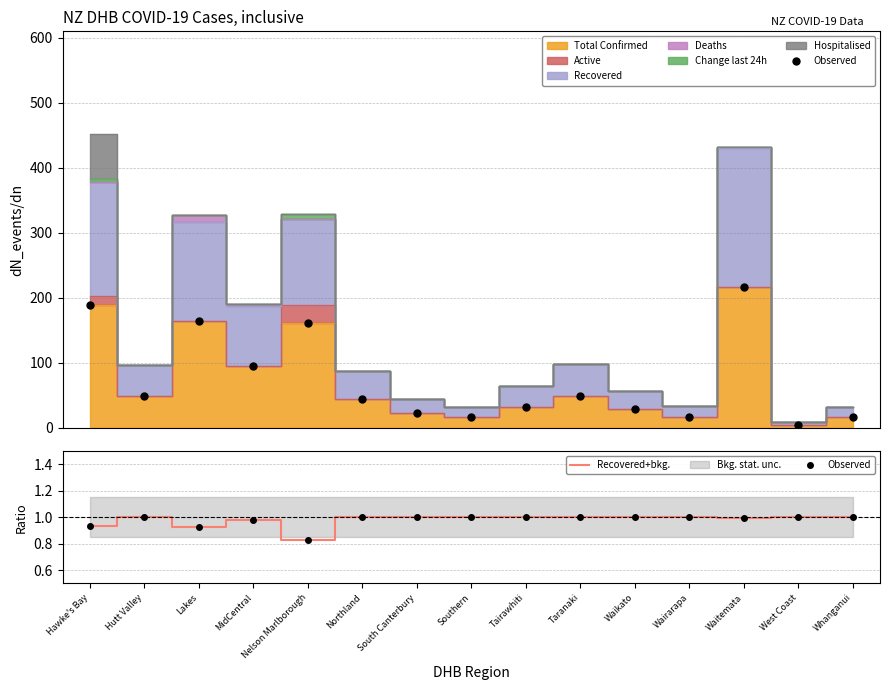

Does the chart have visible grid lines?

Yes